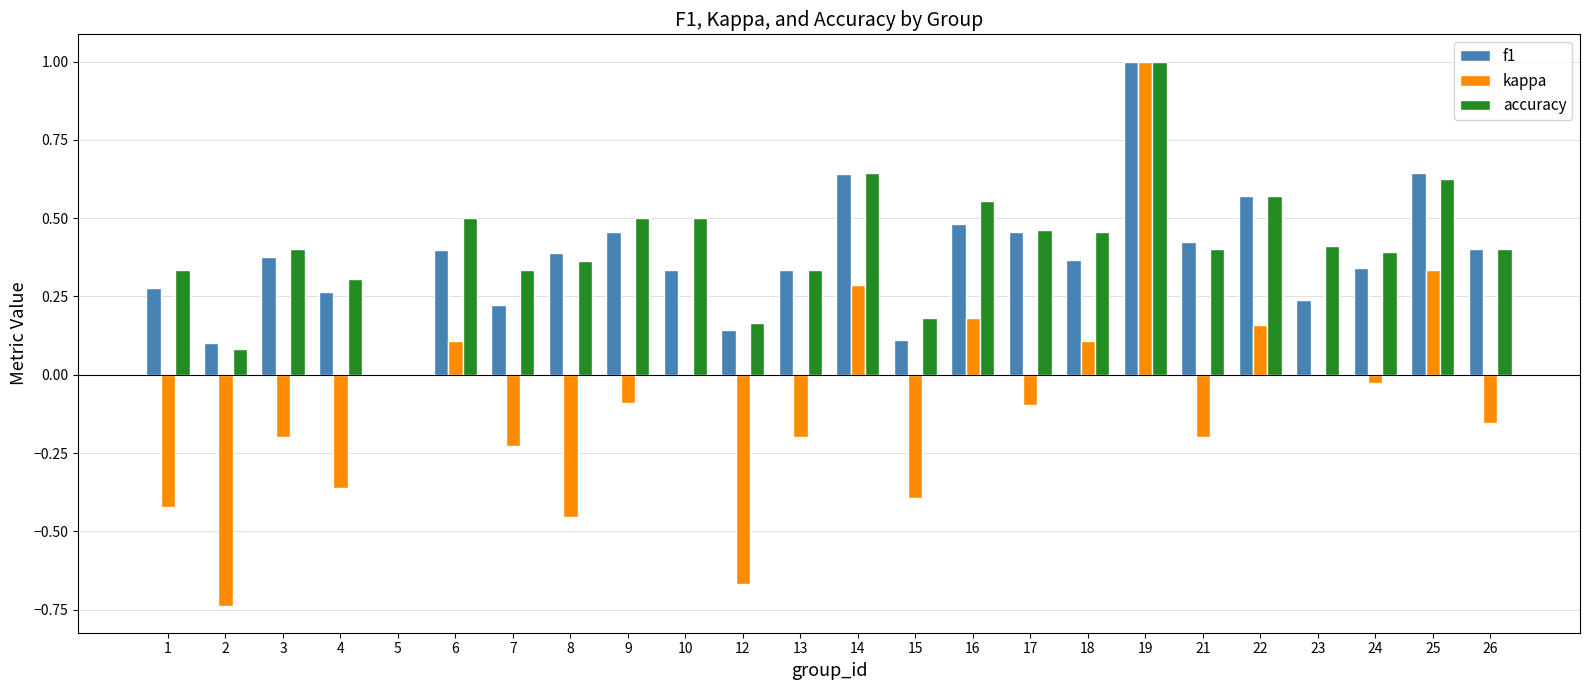

Are the bars grouped side by side (vs. stacked)?

Yes